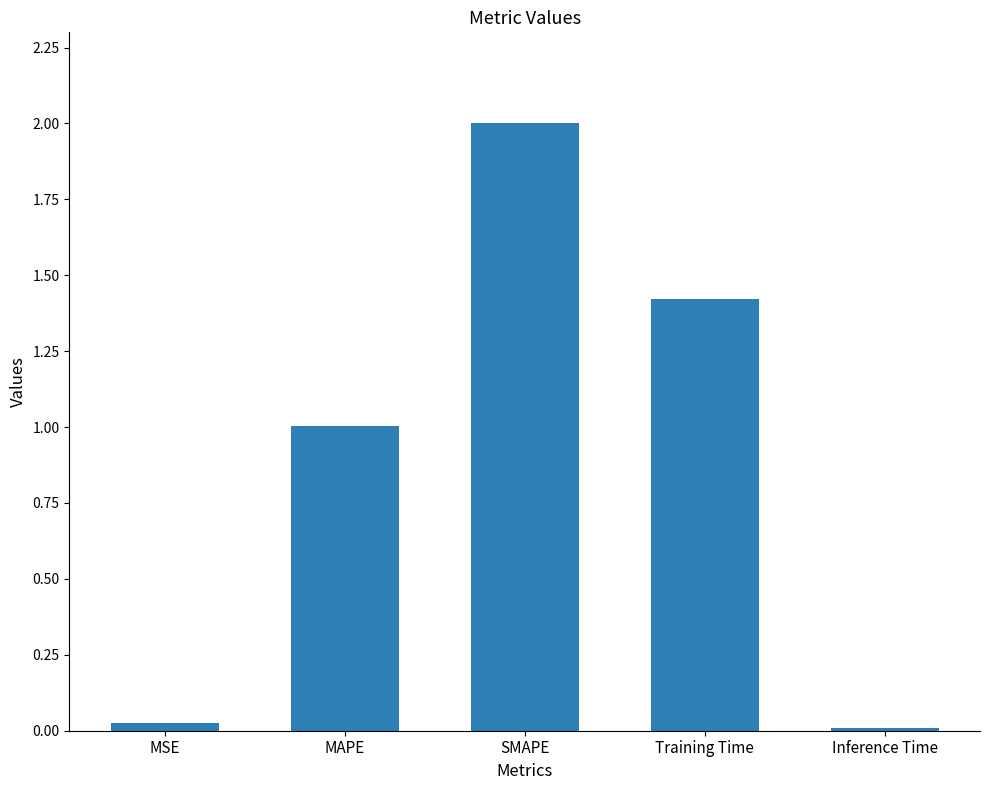

What is the ratio of the value at Training Time to the value at MAPE?

1.4